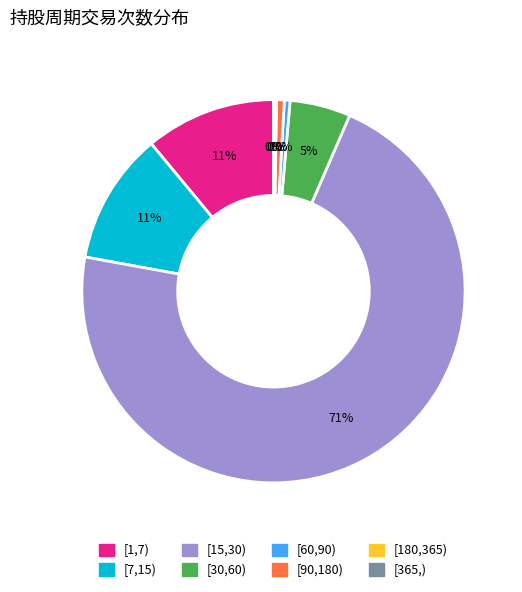

To the nearest percent, what is the average slice percentage?

12%